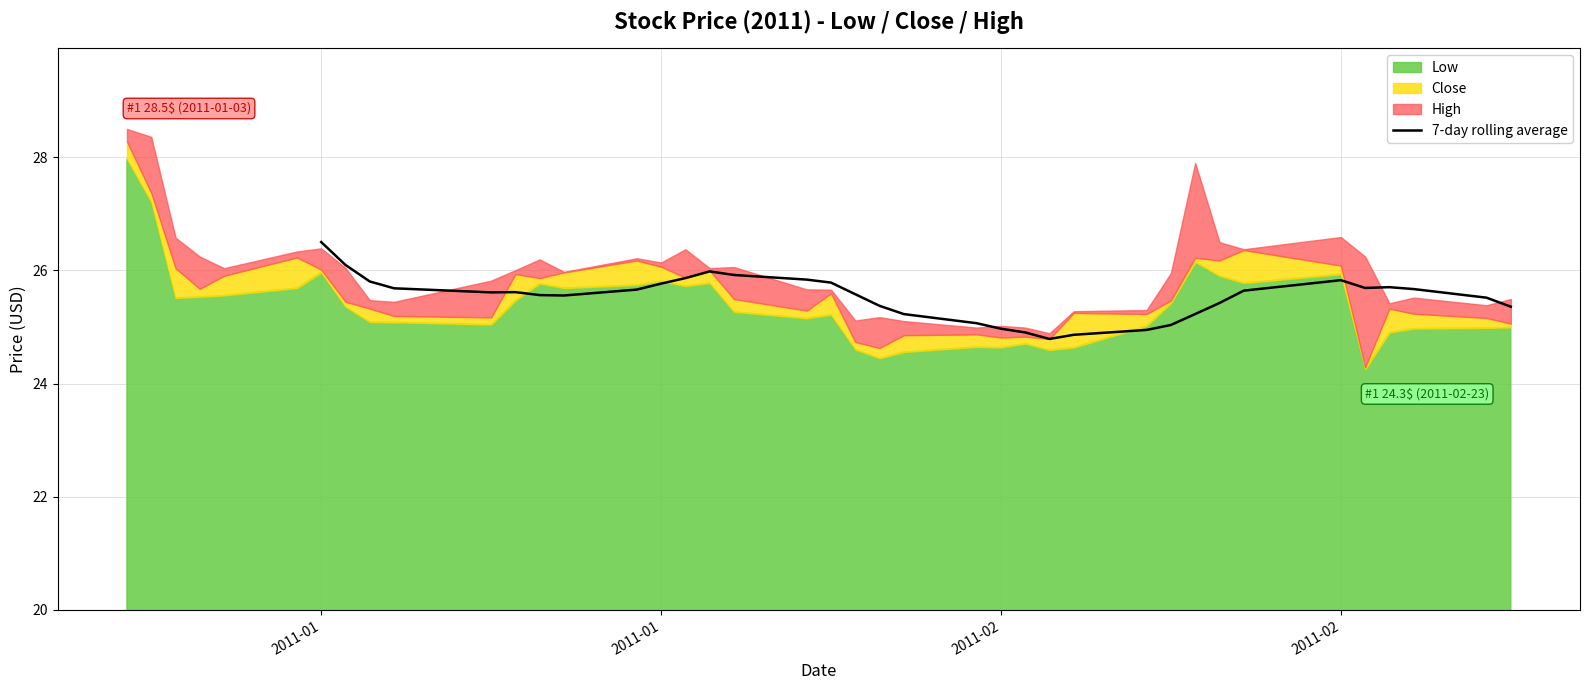

Does the chart have visible grid lines?

Yes